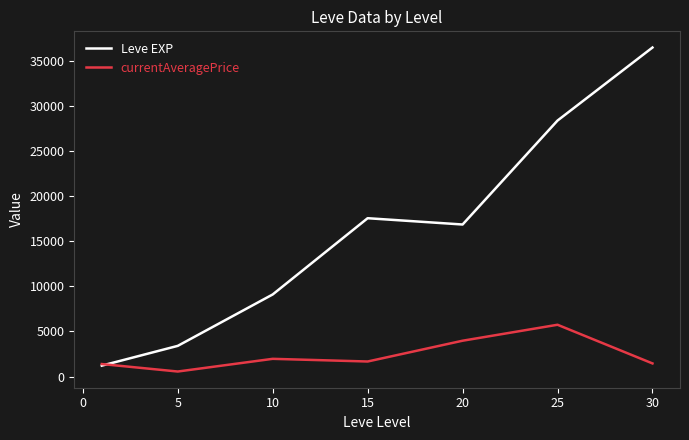

Which series has the largest total across all categories?

Leve EXP